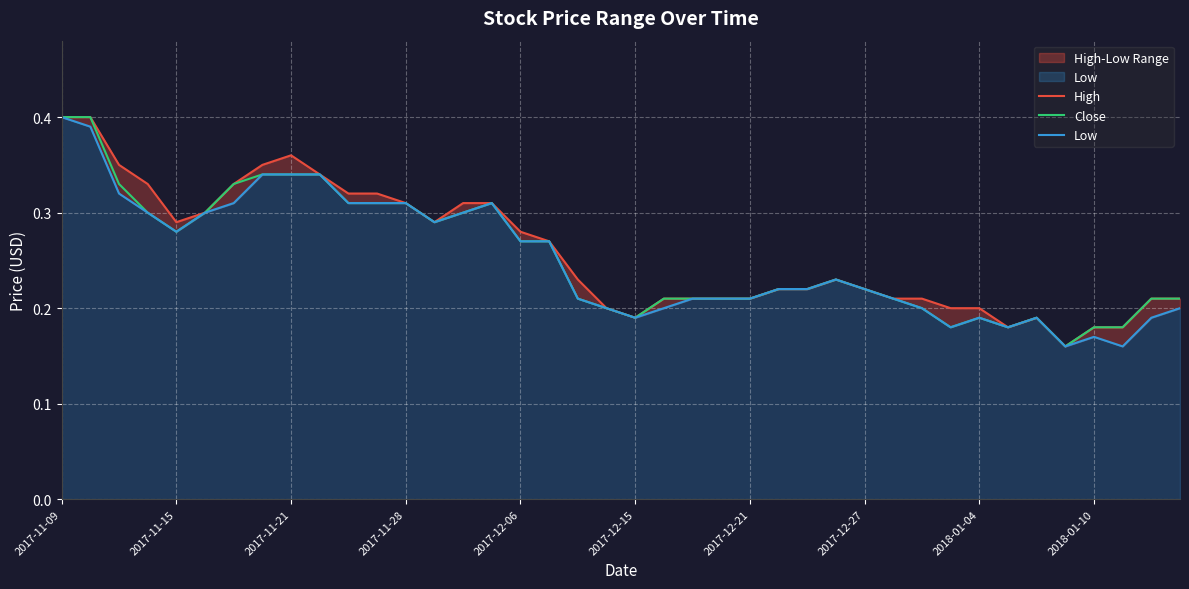

What is the sum of the Low values at 31 and 26?

0.4